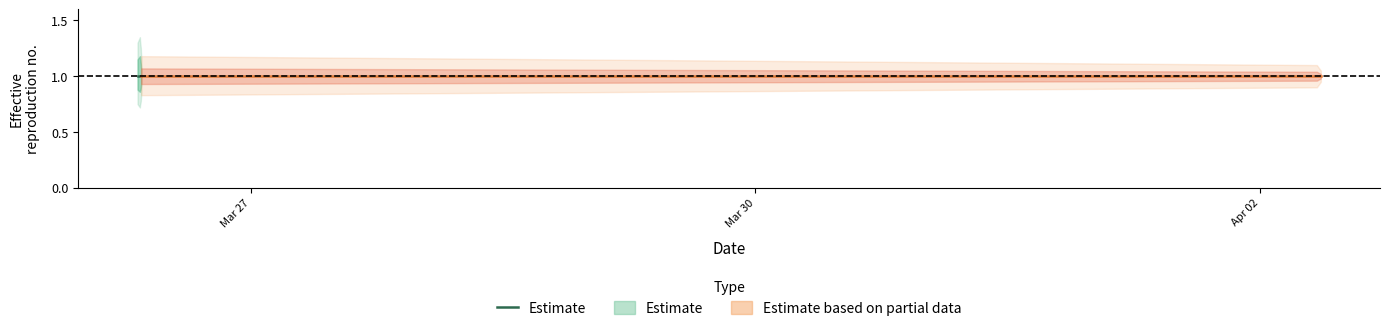

True or false: Estimate and upper_95 intersect in this chart.

False